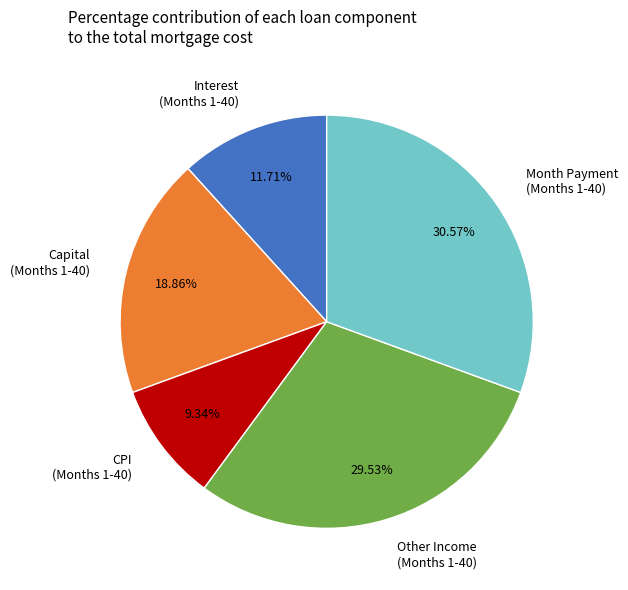

Do Interest (Months 1-40) and Capital (Months 1-40) together represent more than half of the pie?

No